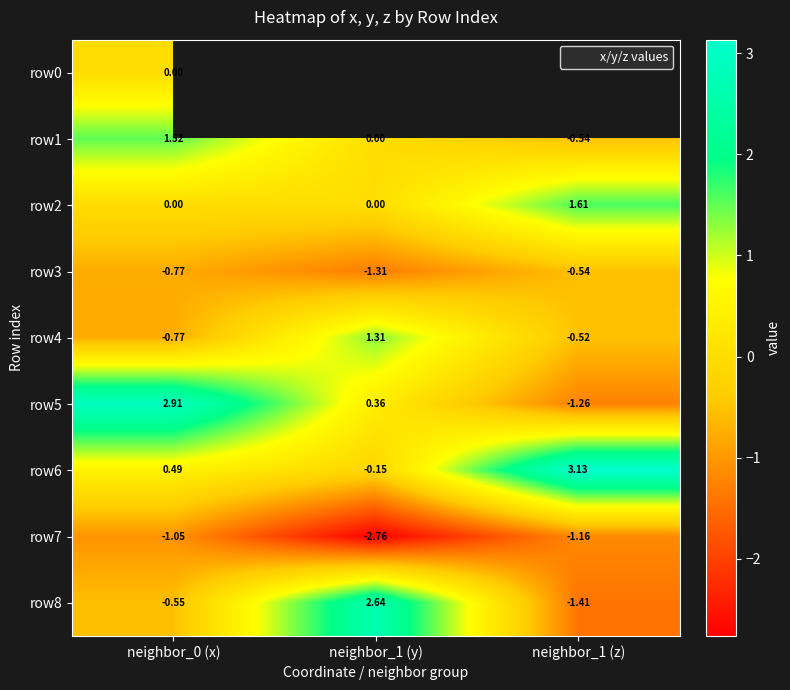

Which has a higher value, neighbor_0 (x) or neighbor_1 (y)?

neighbor_1 (y)